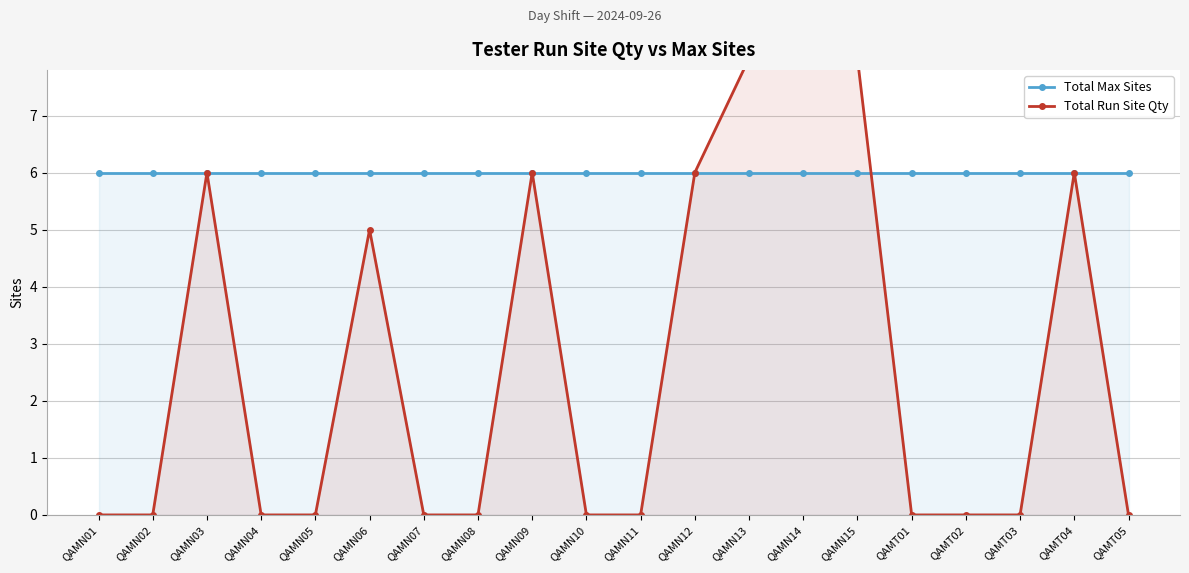

How many values in the Total Run Site Qty series exceed 0?

8